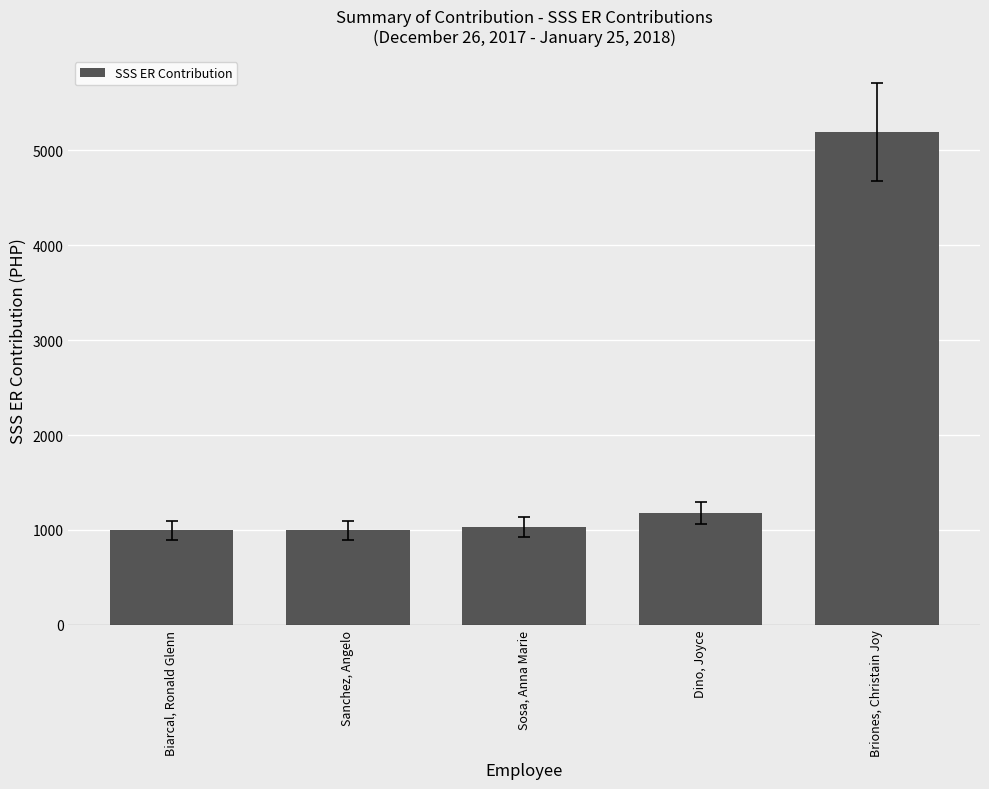

What is the change in value from Sanchez, Angelo to Briones, Christain Joy?

+4199.0